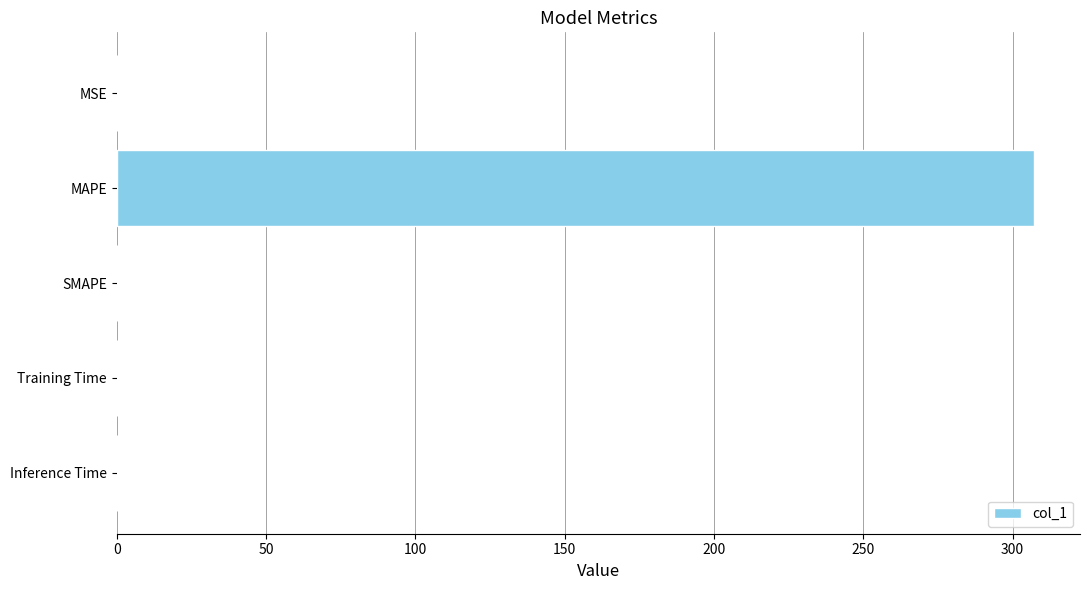

Which category has the highest value across all series?

MAPE